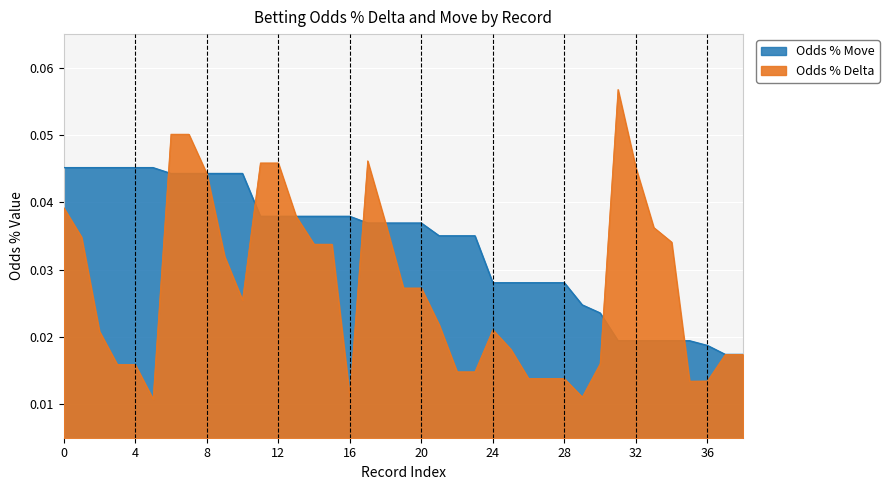

Which series changed the most between 13 and 37?

Odds % Delta